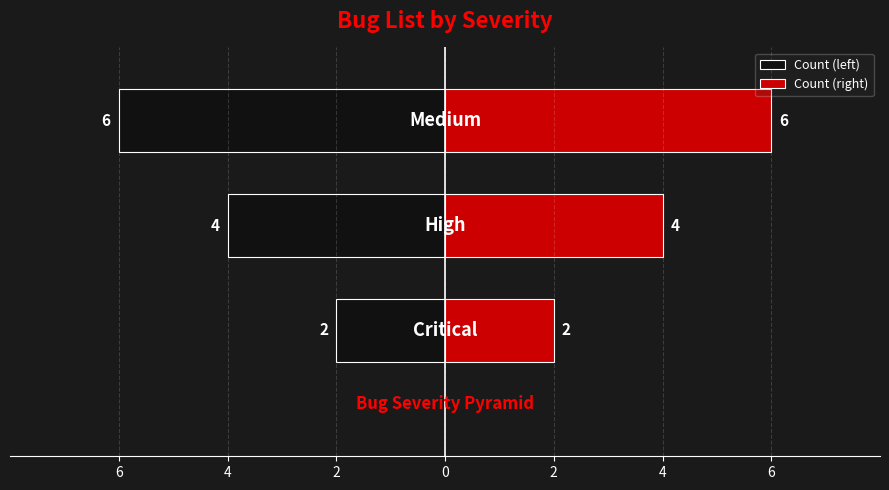

Between 4 and 6, which is larger?

6